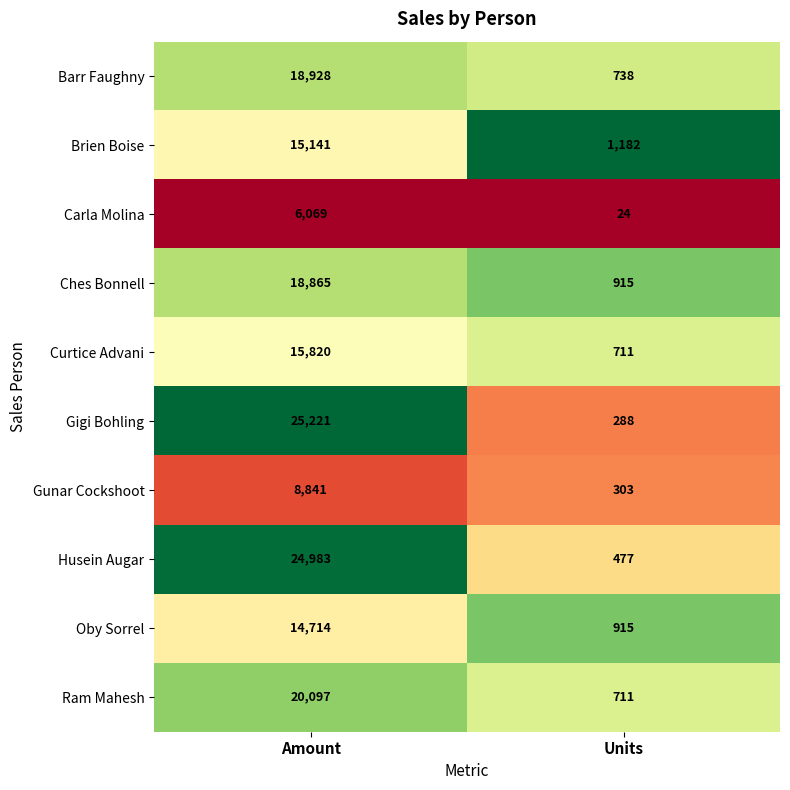

At which category is the sum across all series the highest?

Amount